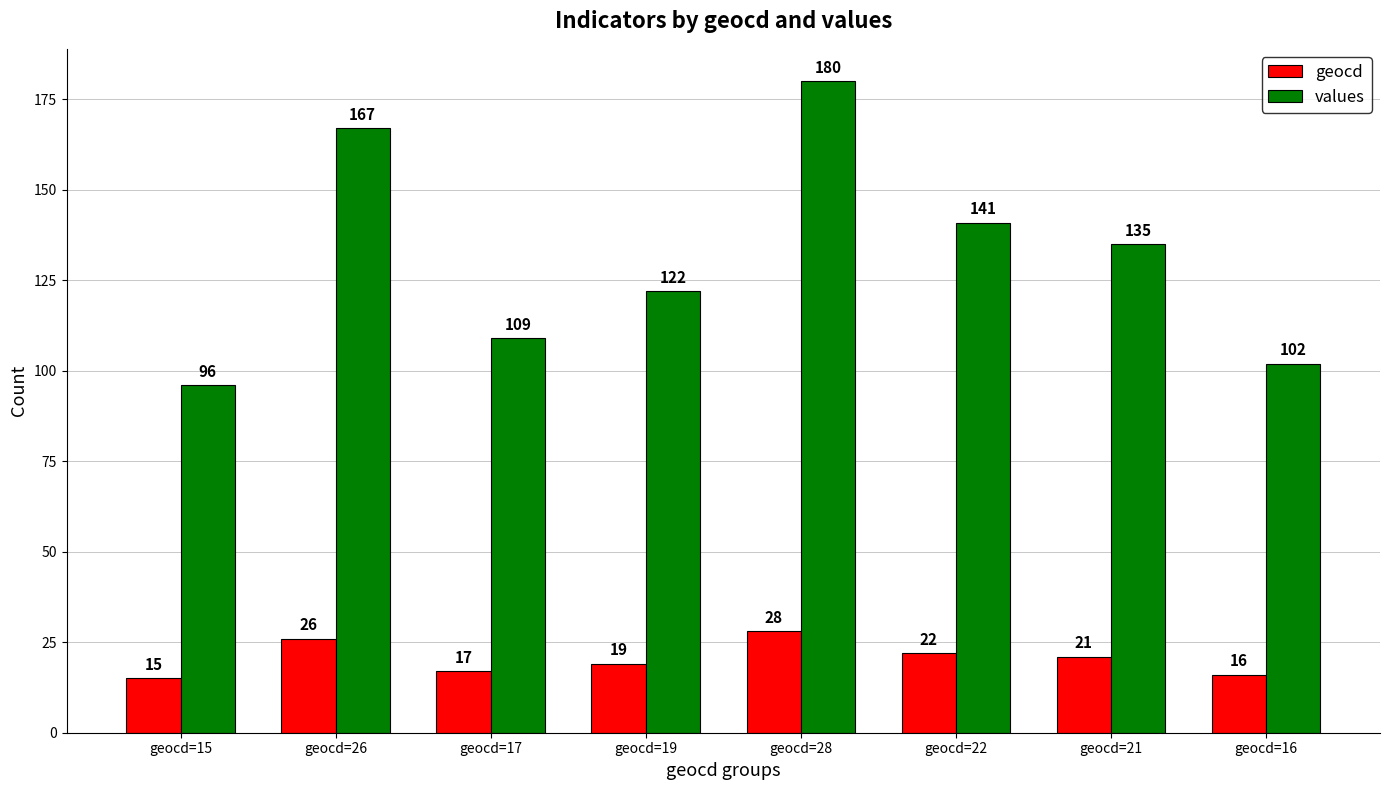

Read the geocd value at geocd=26, to the nearest 10.

30